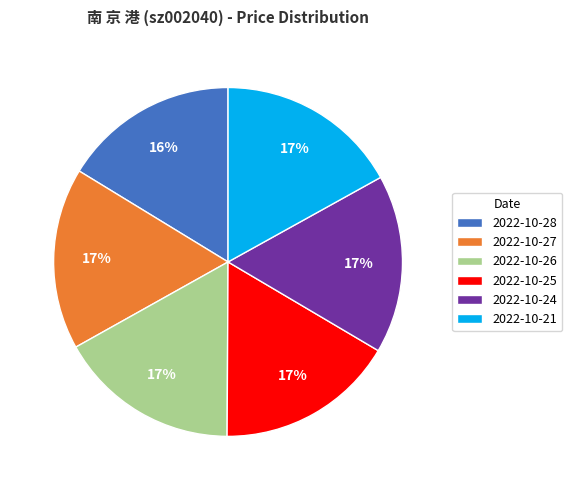

Does 2022-10-21 account for over 50% of the chart?

No